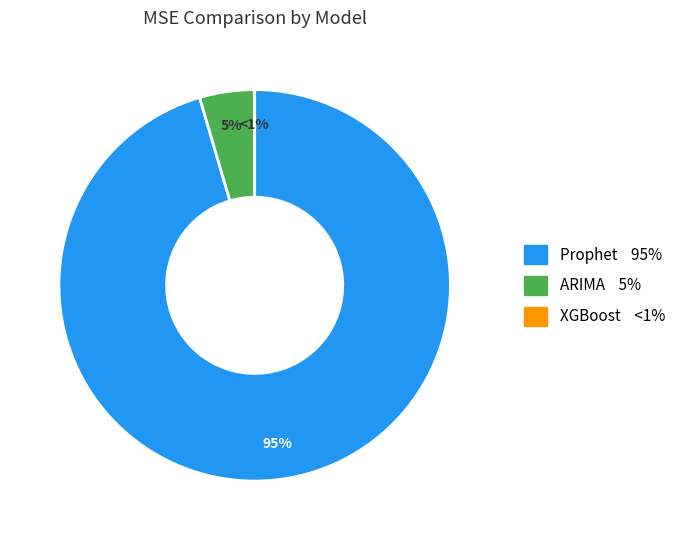

How many segments does this pie chart have?

3